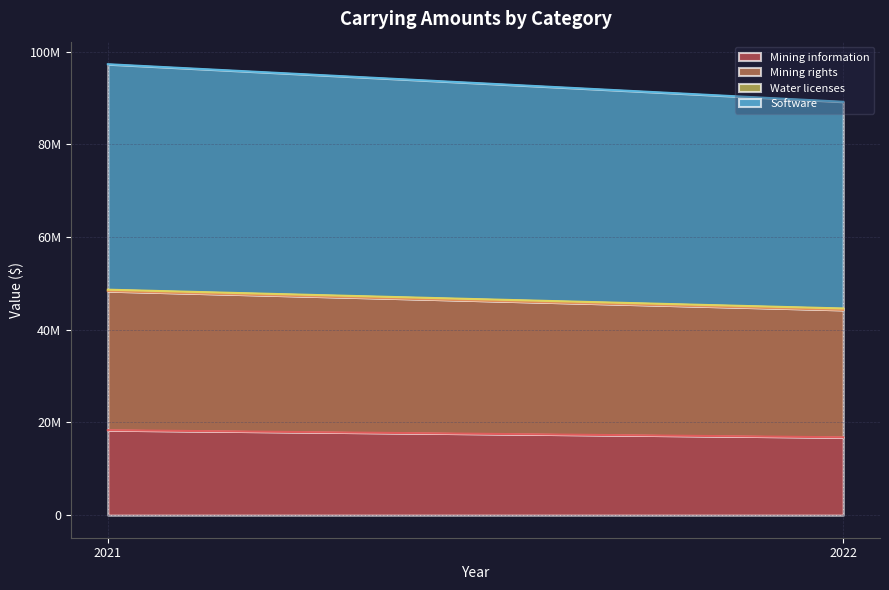

What is the difference between the maximum and minimum values in the Mining information series?

1536842